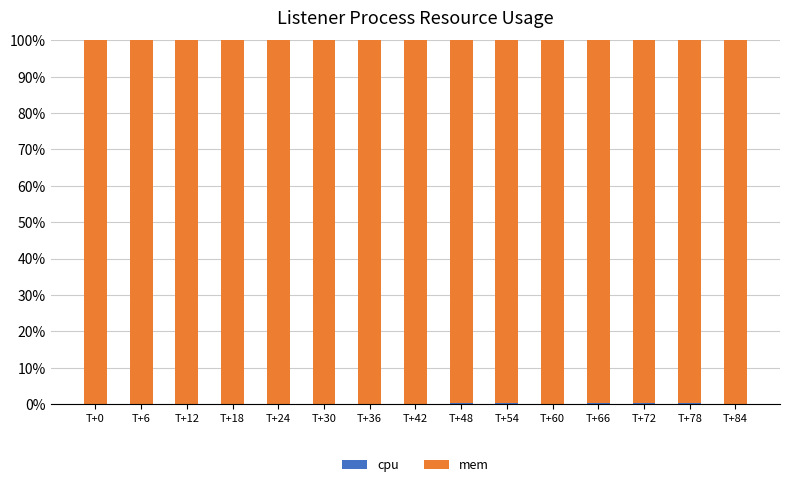

What is the total value across all series at T+42?

100.0